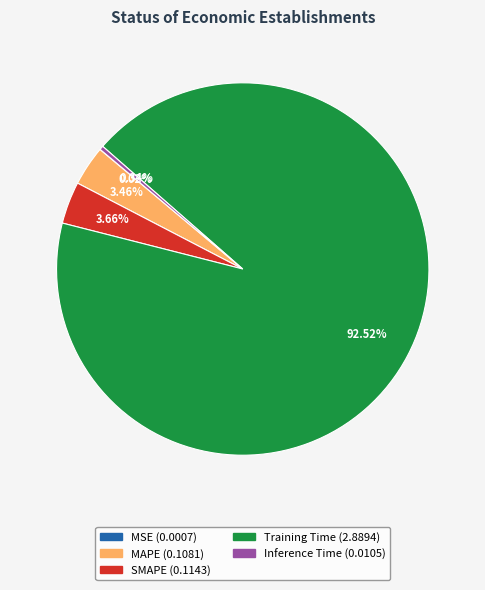

What percentage is the Training Time slice, to the nearest percent?

93%